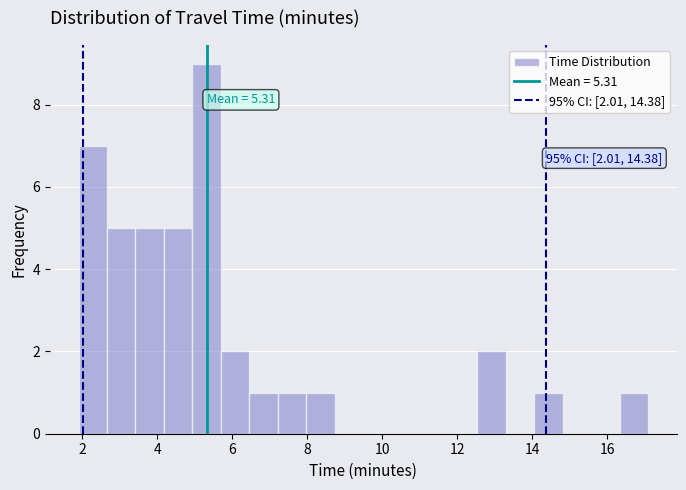

Around what value on the x-axis is the tallest bar? Give the approximate position of its centre, as read against the axis.

5.4